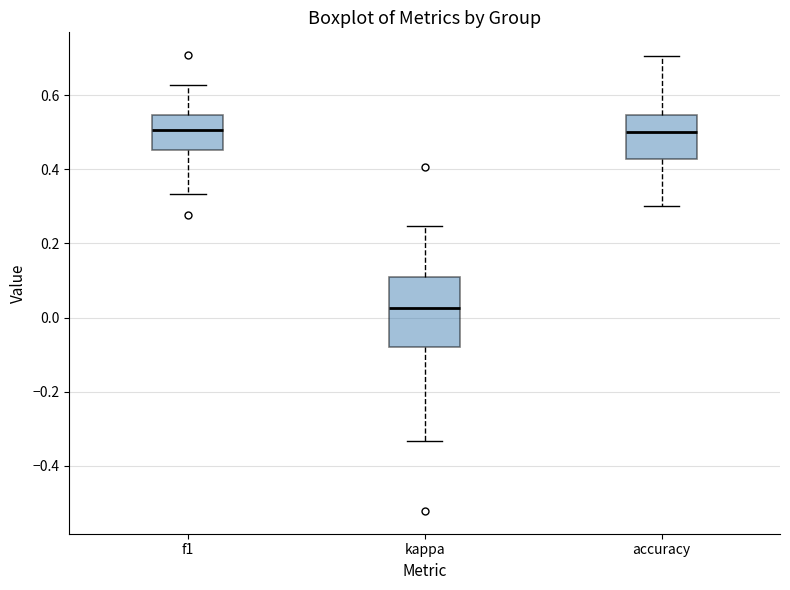

Reading left to right, read every box against the y-axis: the position of its median line, the range the box covers, and the ends of its whiskers. The values are not printed on the chart, so give them approximately, as read against the axis.

f1: median 0.50, box 0.46 to 0.54, whiskers 0.34 to 0.62
kappa: median 0.02, box -0.08 to 0.10, whiskers -0.34 to 0.24
accuracy: median 0.50, box 0.42 to 0.54, whiskers 0.30 to 0.70